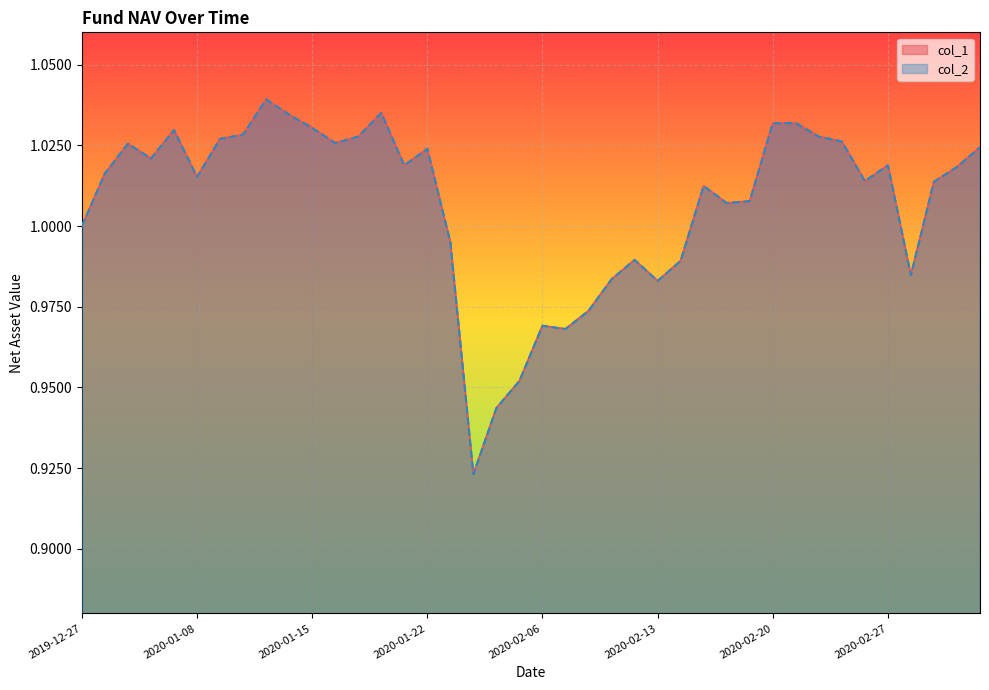

Which has a higher value, 2020-01-09 or 2020-01-03?

2020-01-09